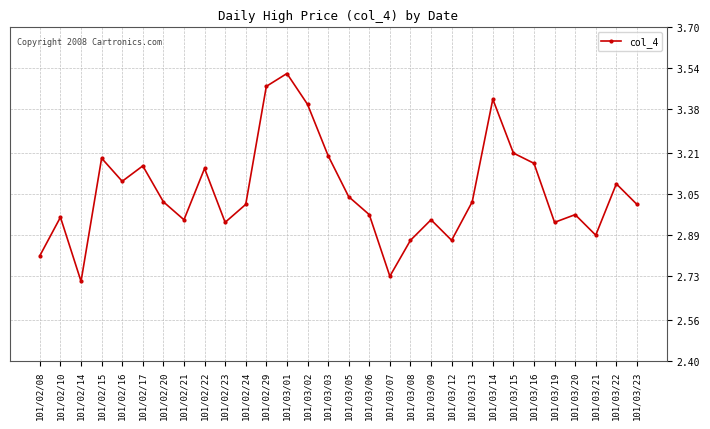

Where is the first local maximum?

101/02/10